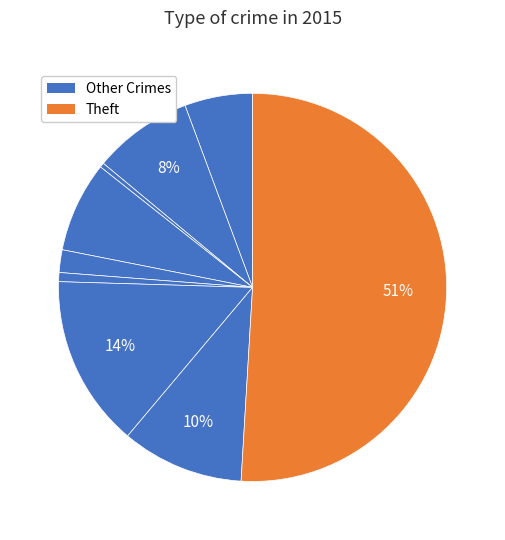

How many segments does this pie chart have?

9